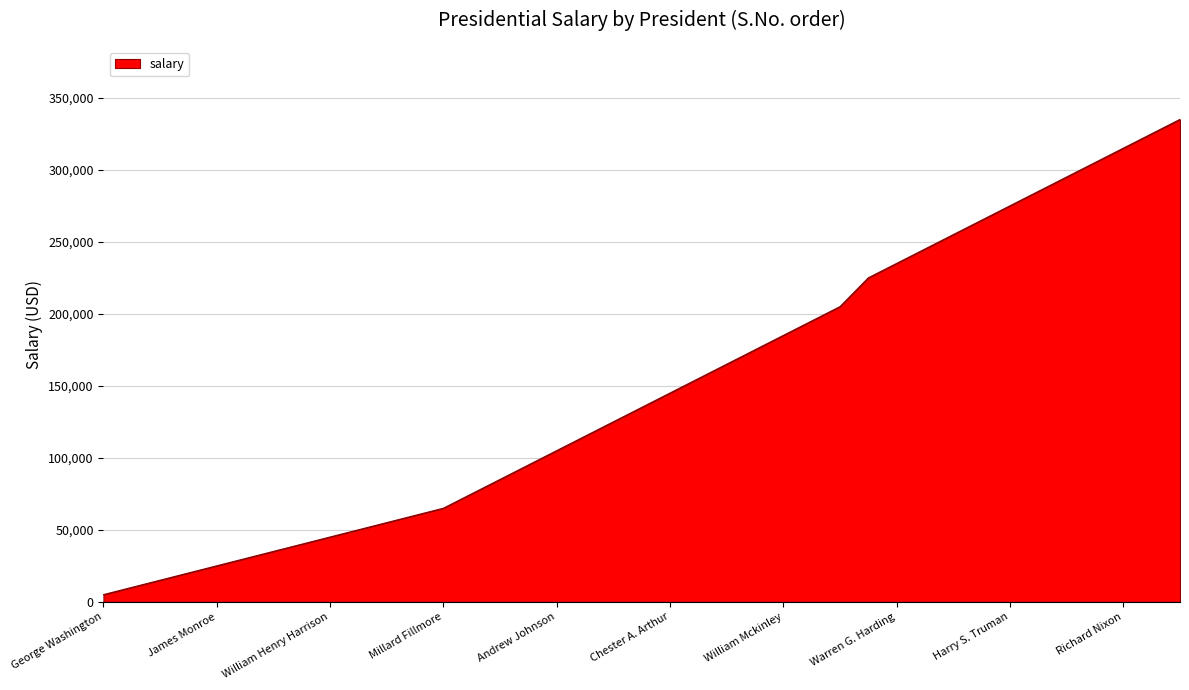

What is the maximum value shown in the chart?

335000